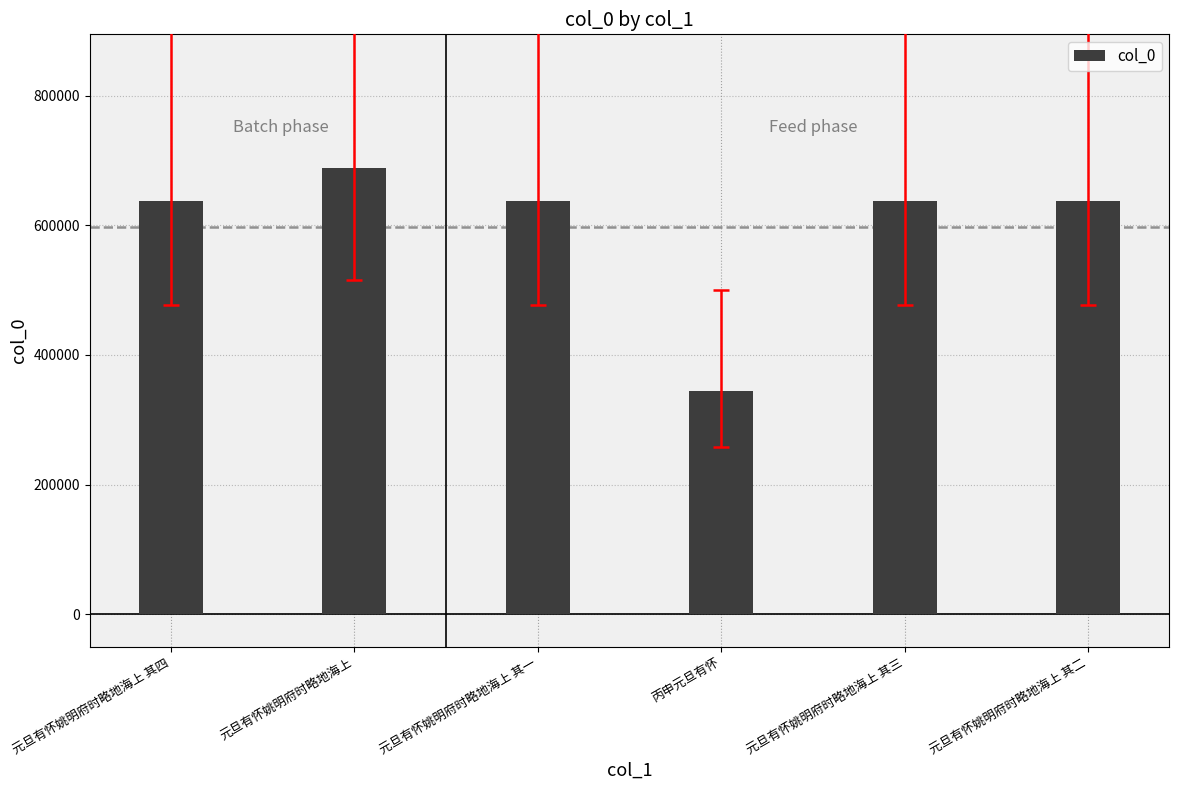

What is the minimum value shown in the chart?

344793